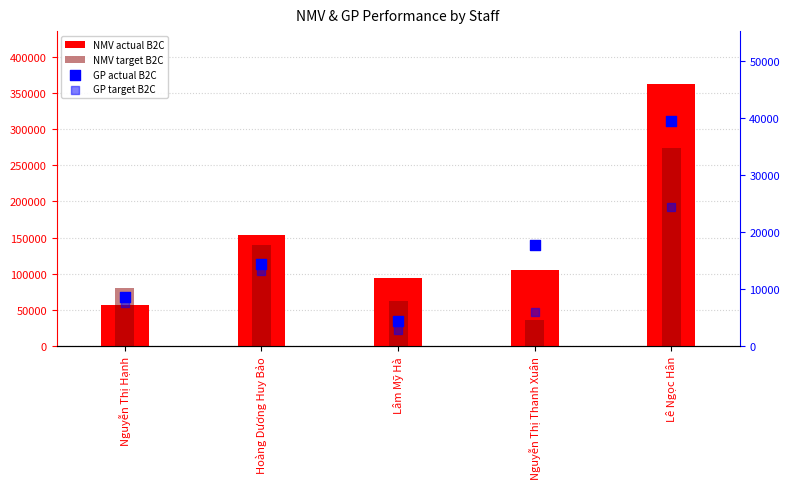

At how many categories does at least one series exceed 344645?

1